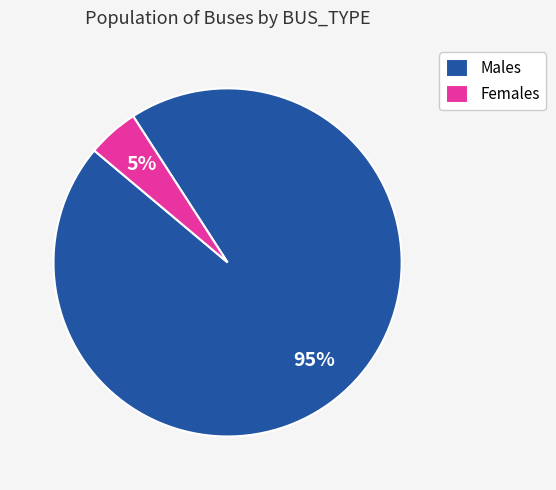

To the nearest percent, what percentage of the pie is Males?

95%